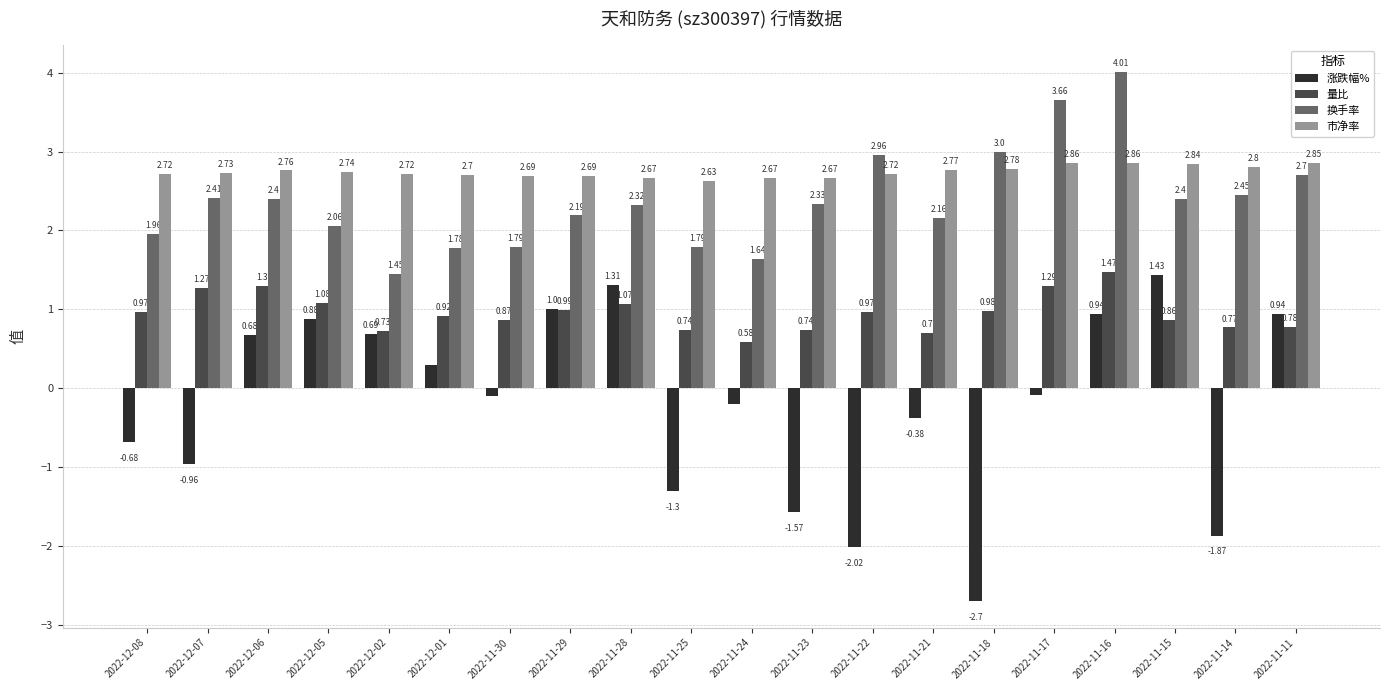

What is the spread (max minus min) of values at 2022-11-18?

5.7